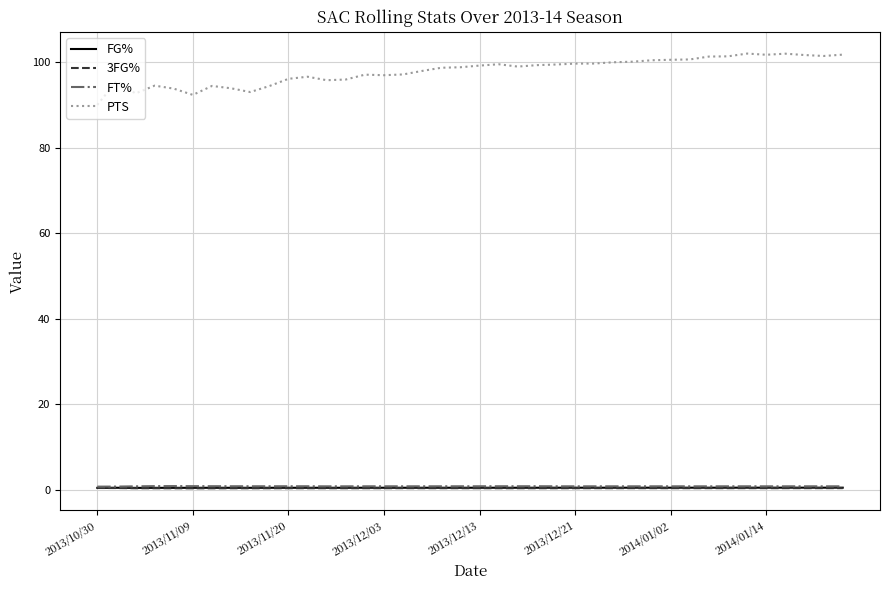

Which series has the largest total across all categories?

PTS